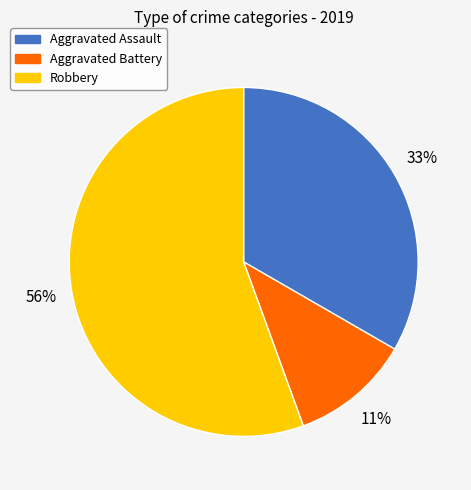

To the nearest percent, what portion does Robbery represent?

56%